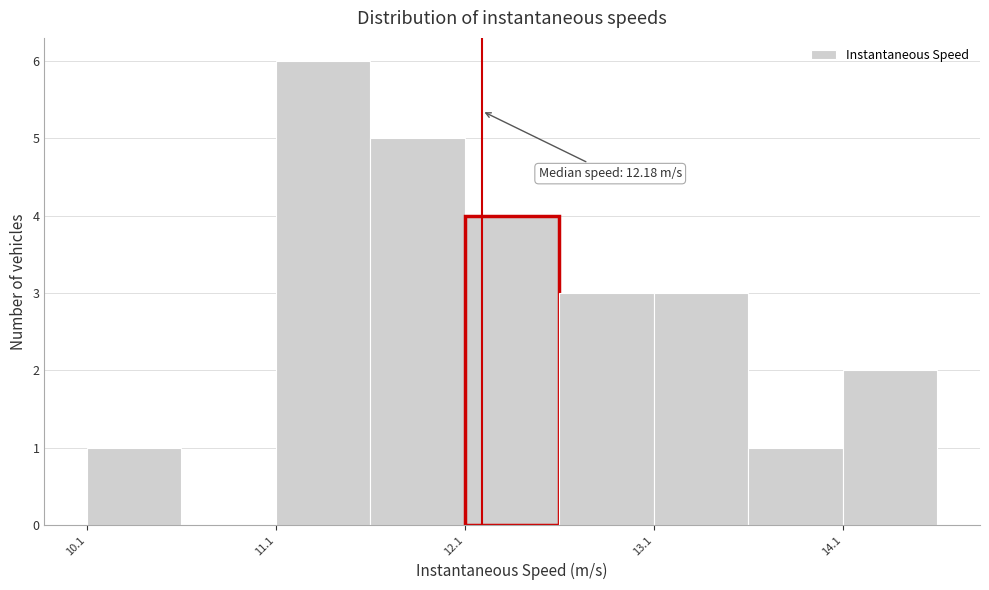

Which range on the x-axis has the tallest bar?

11.1 to 11.6